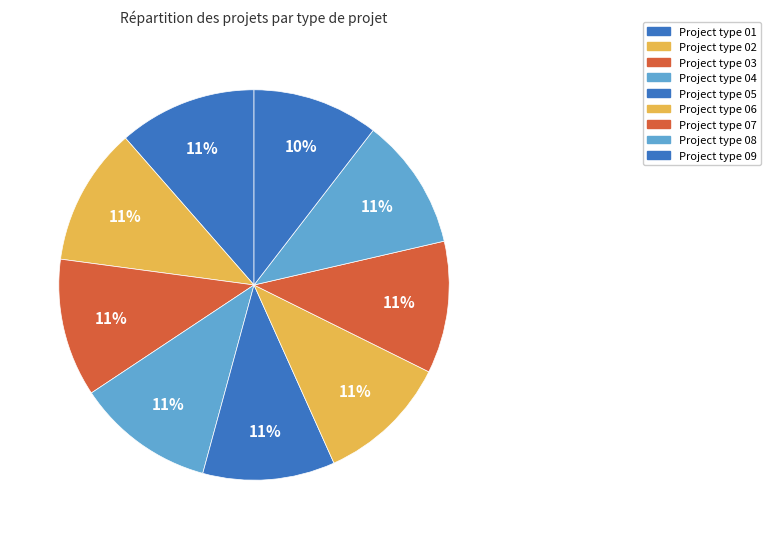

How many slices are in this pie chart?

9